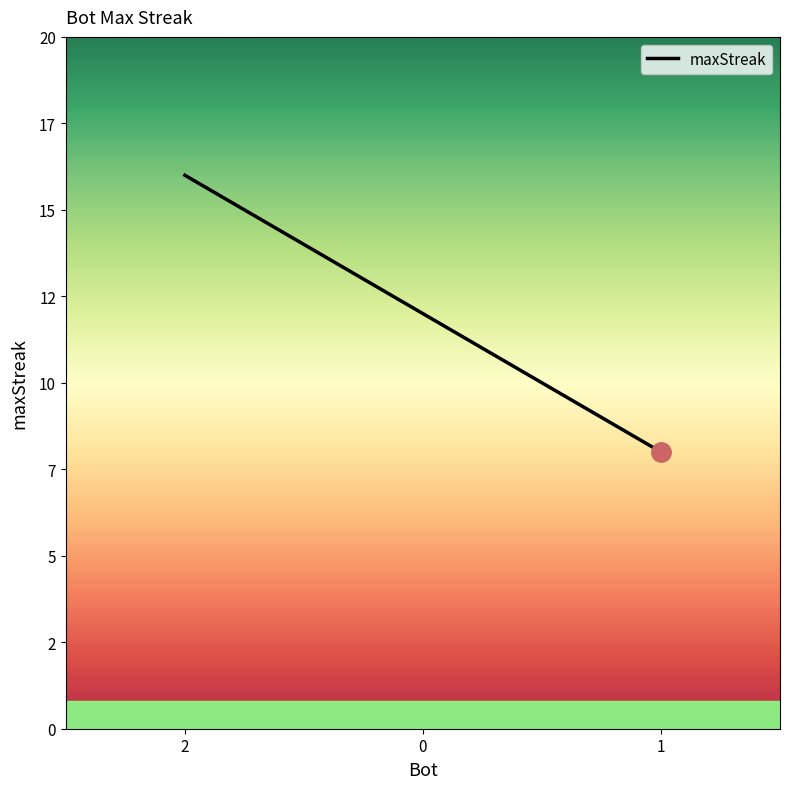

Count the values in the range 8 to 16.

3